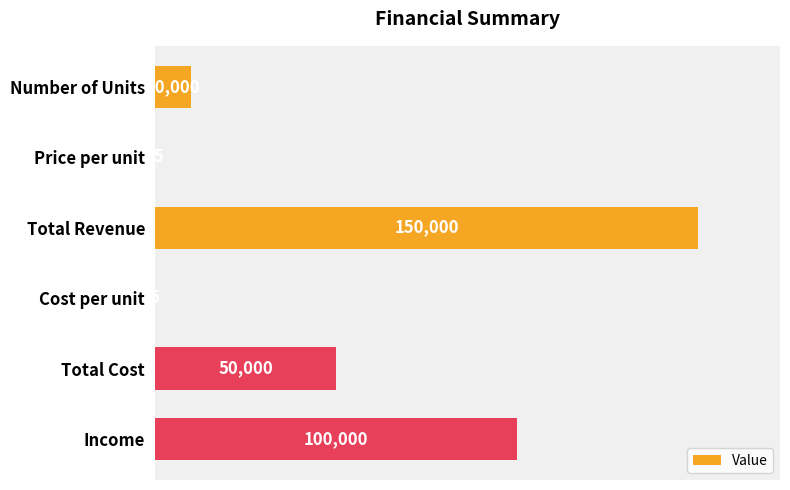

How many categories are shown in the chart?

6